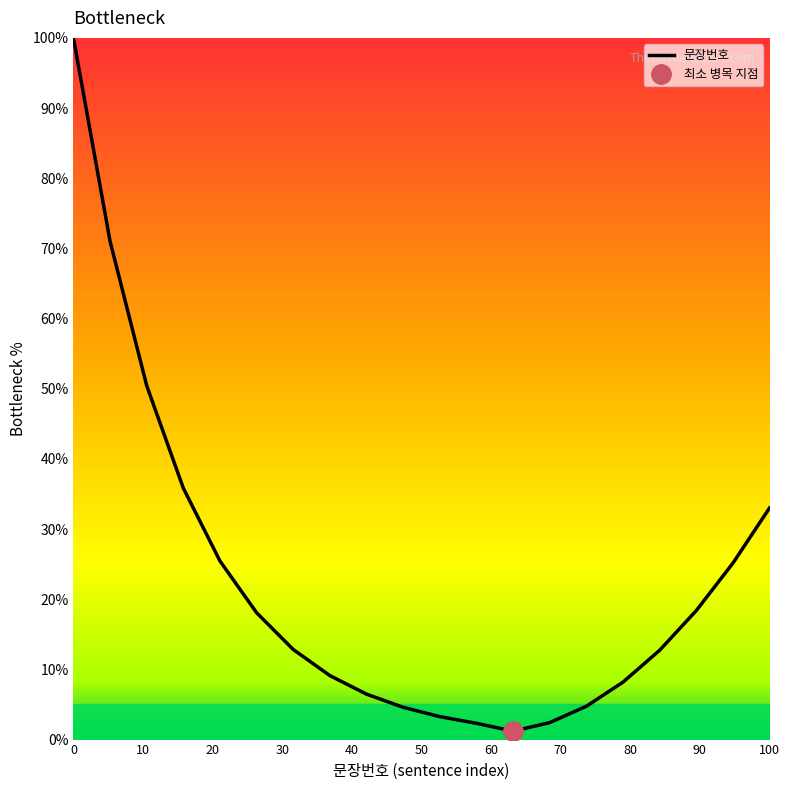

What is the maximum value for 문장번호?

100.0